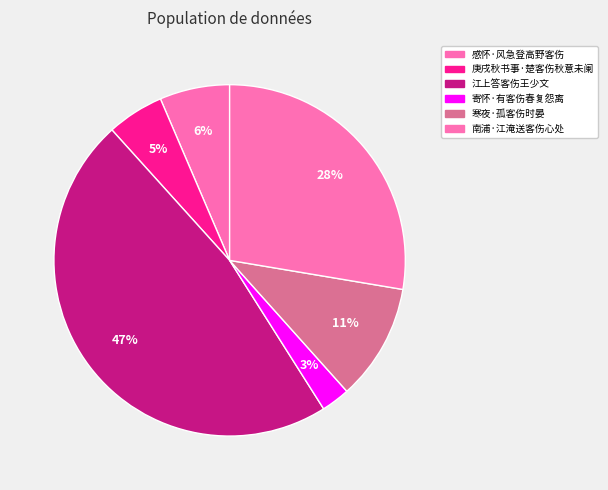

Do 庚戌秋书事·楚客伤秋意未阑 and 江上答客伤王少文 together represent more than half of the pie?

Yes